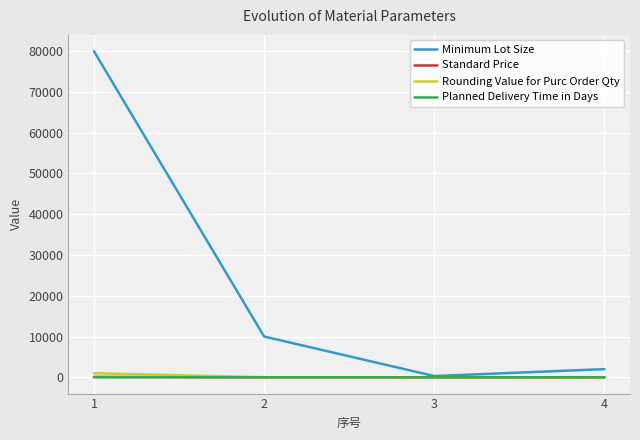

The value of Standard Price at 3 is 3.9. True or false?

True